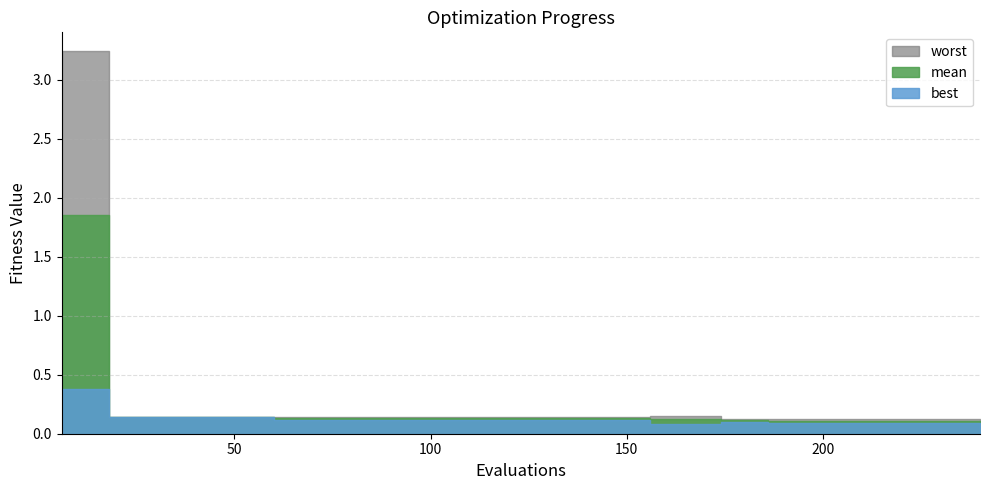

Which series has the largest total across all categories?

worst